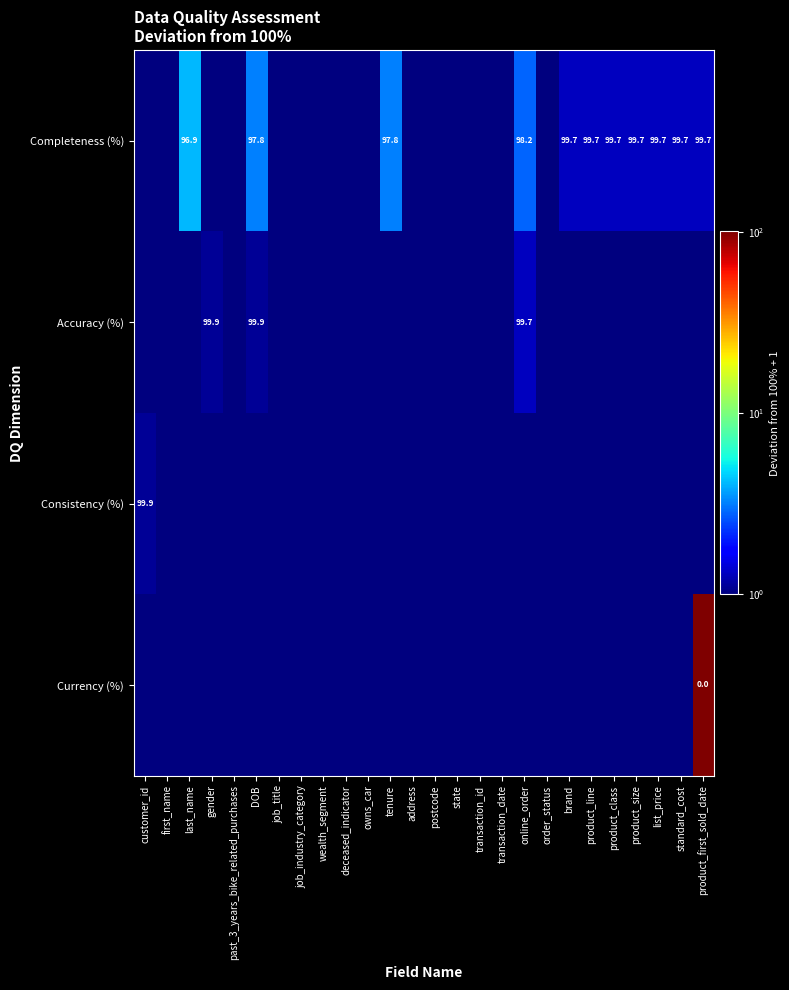

What is the total value across all series at job_title?

4.0